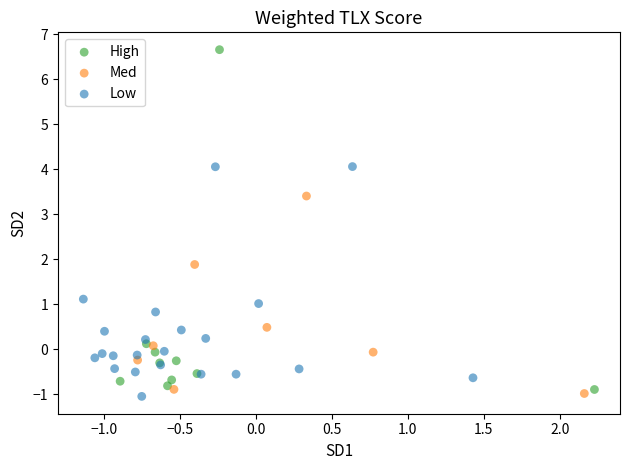

Which series reaches the maximum Y coordinate?

High